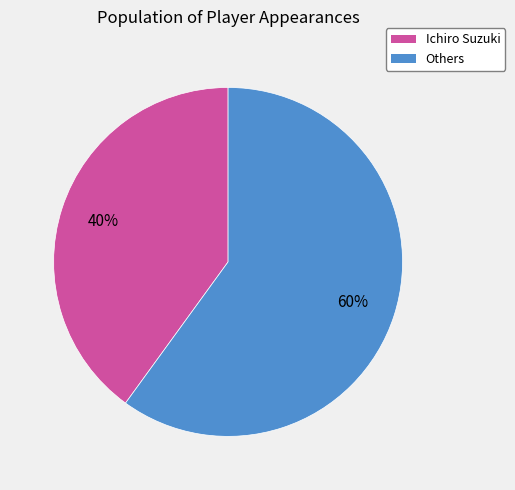

To the nearest percent, what is the average slice percentage?

50%